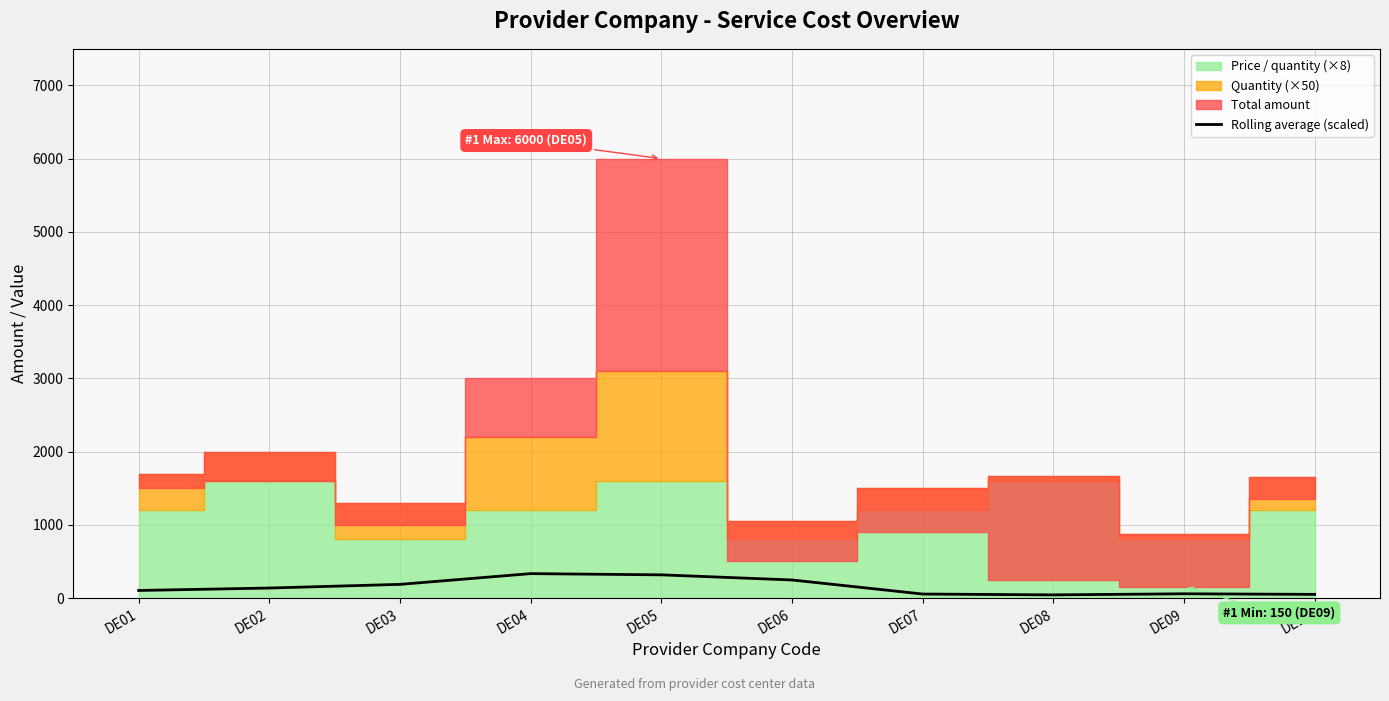

Between DE08 and DE10, which is larger?

DE10